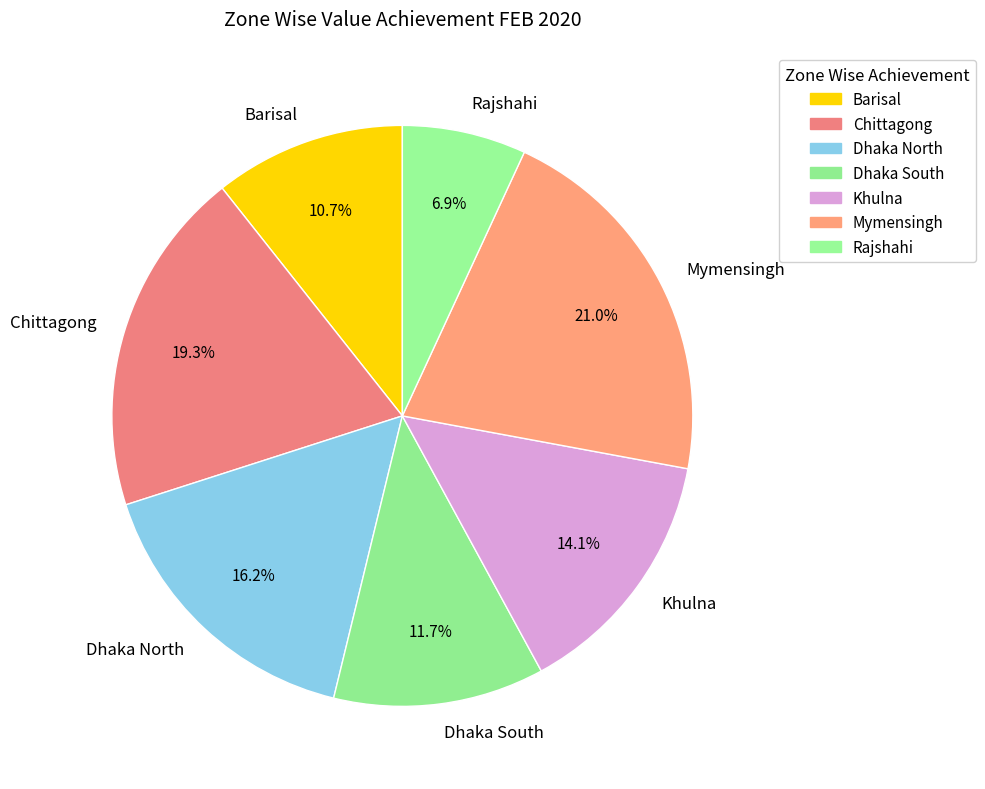

Which slice is the largest?

Mymensingh